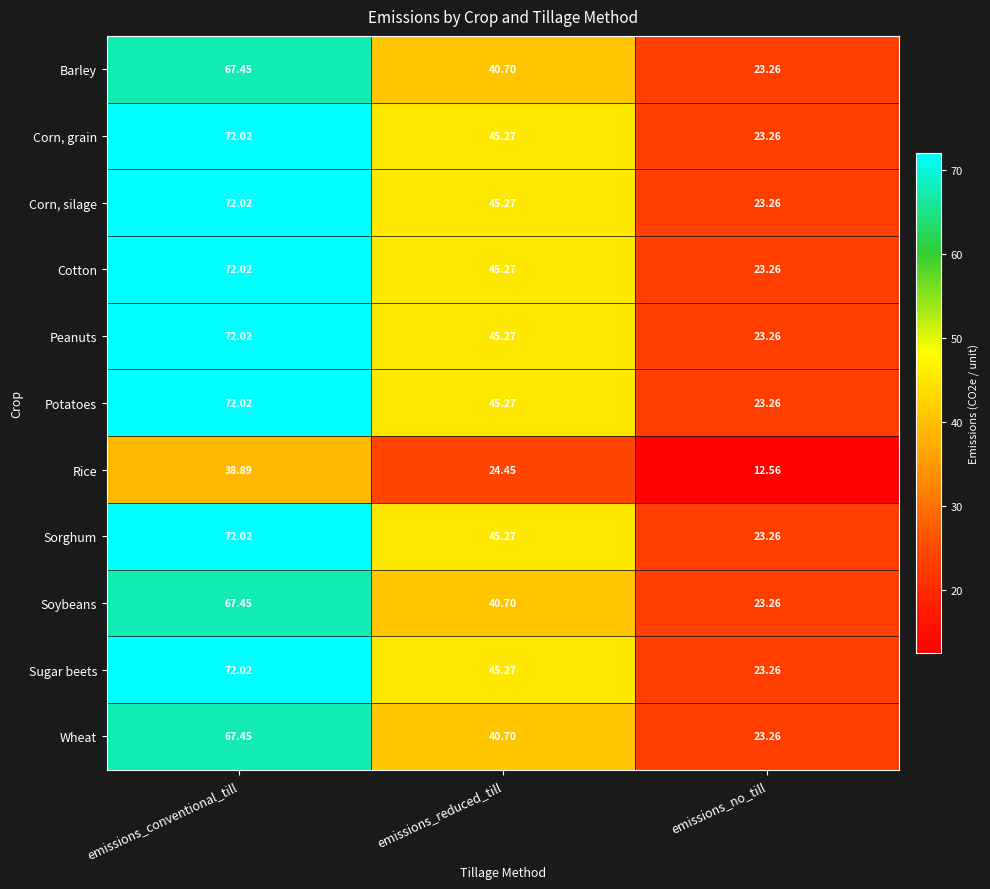

Where does the Cotton series first go above 45?

emissions_conventional_till